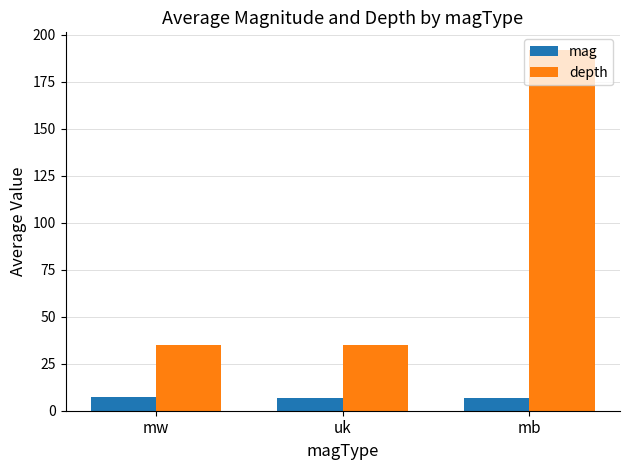

What is the difference between the maximum and second lowest values in the depth series?

156.7